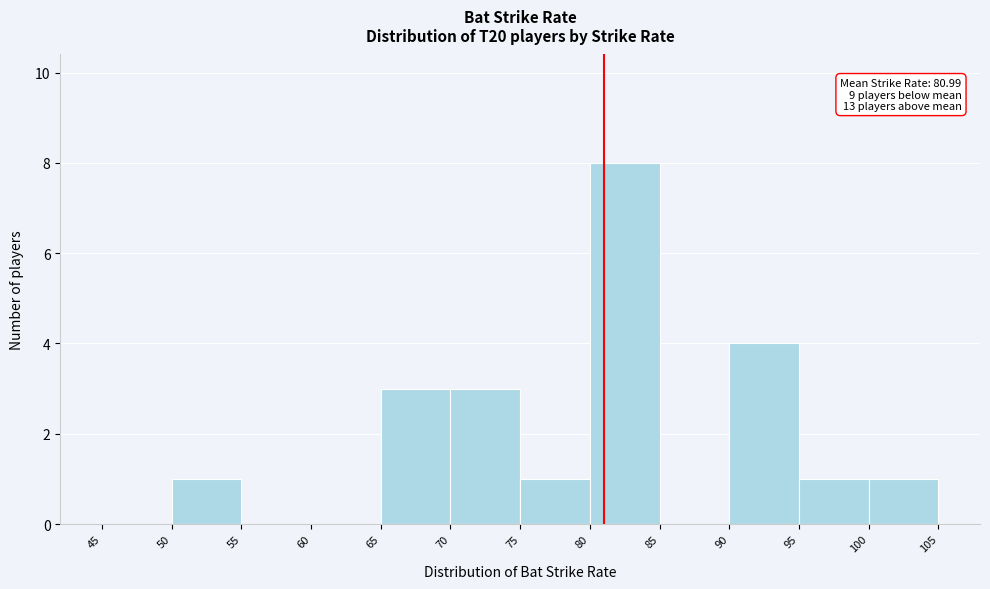

Which range on the x-axis has the tallest bar?

80 to 85